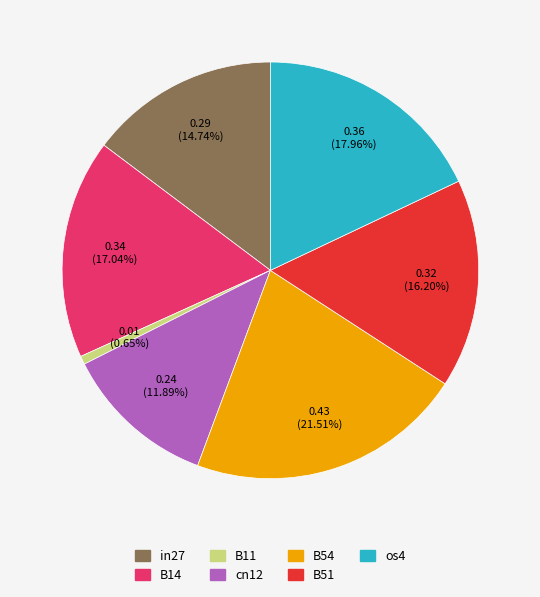

Do B51 and cn12 together represent more than half of the pie?

No